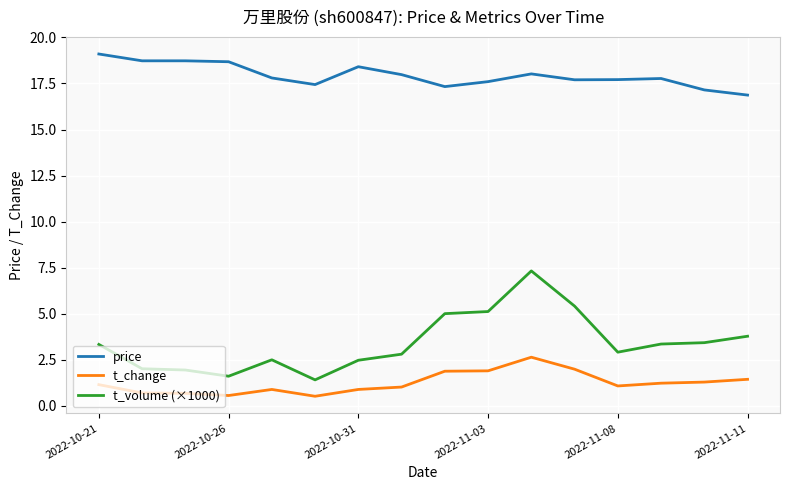

True or false: t_volume (×1000) and t_change intersect in this chart.

False